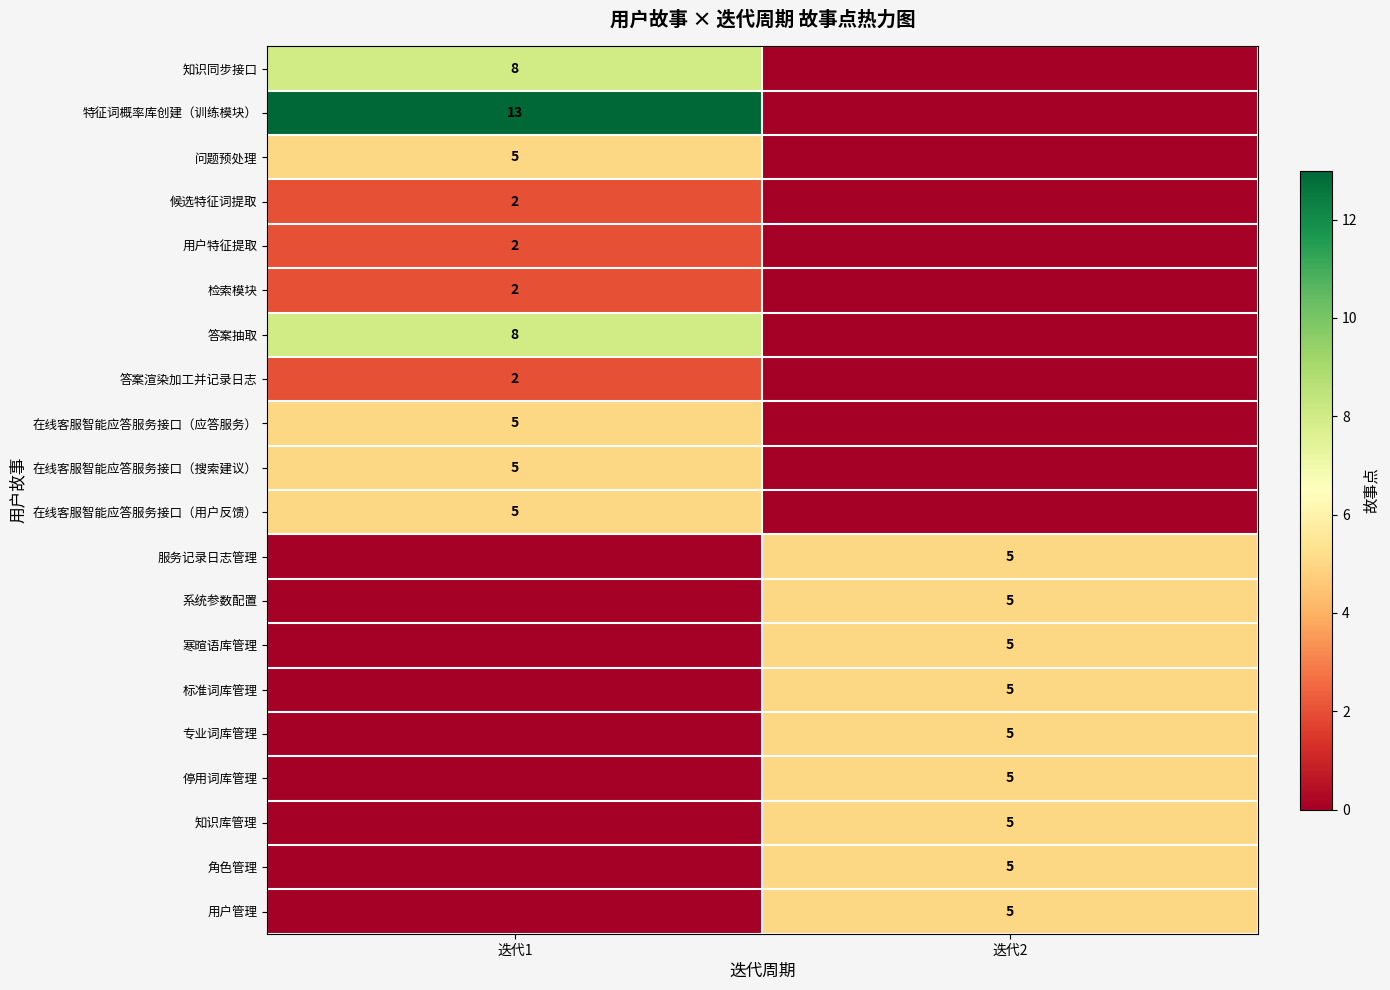

Is the value of 知识同步接口 at 迭代1 greater than the value of 知识库管理 at 迭代2?

Yes